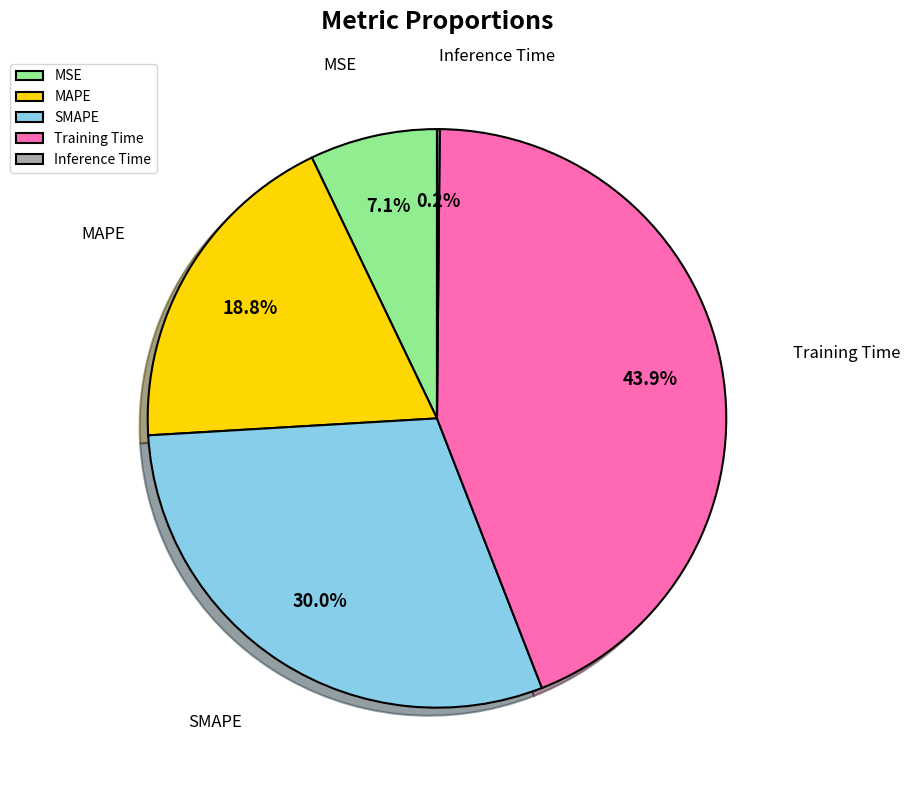

To the nearest percent, what percentage of the pie is Training Time?

44%